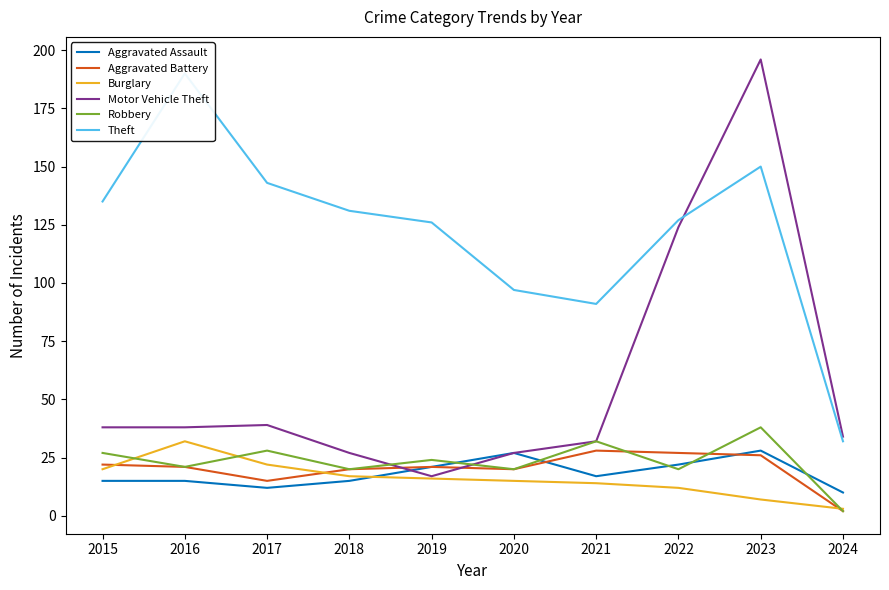

Reading left to right, list all the values displayed in this chart.

Aggravated Assault: 15	15	12	15	21	27	17	22	28	10
Aggravated Battery: 22	21	15	20	21	20	28	27	26	2
Burglary: 20	32	22	17	16	15	14	12	7	3
Motor Vehicle Theft: 38	38	39	27	17	27	32	124	196	34
Robbery: 27	21	28	20	24	20	32	20	38	2
Theft: 135	190	143	131	126	97	91	127	150	32